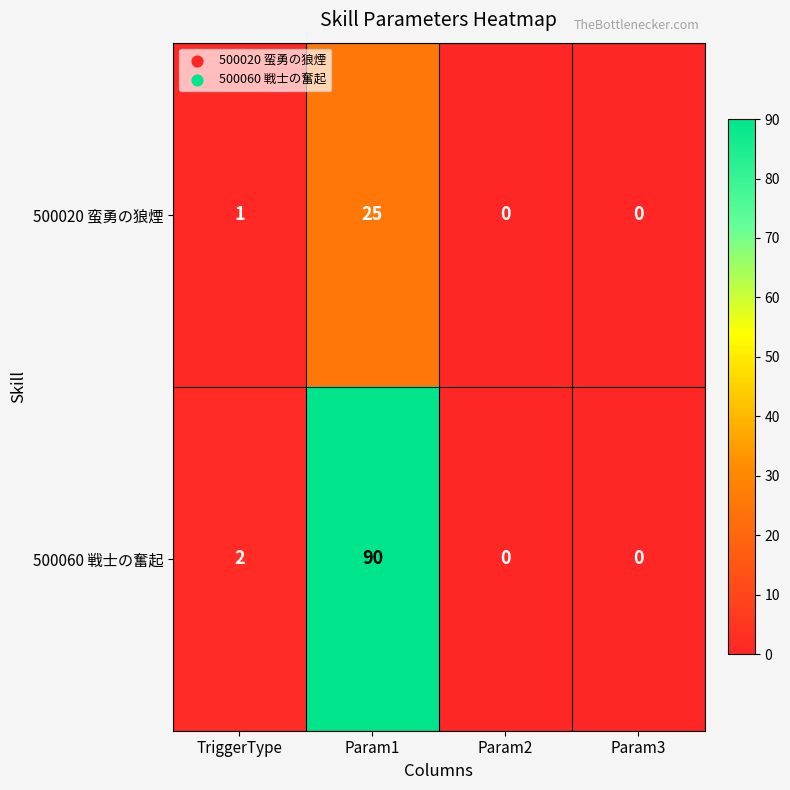

At which category is the sum across all series the highest?

Param1